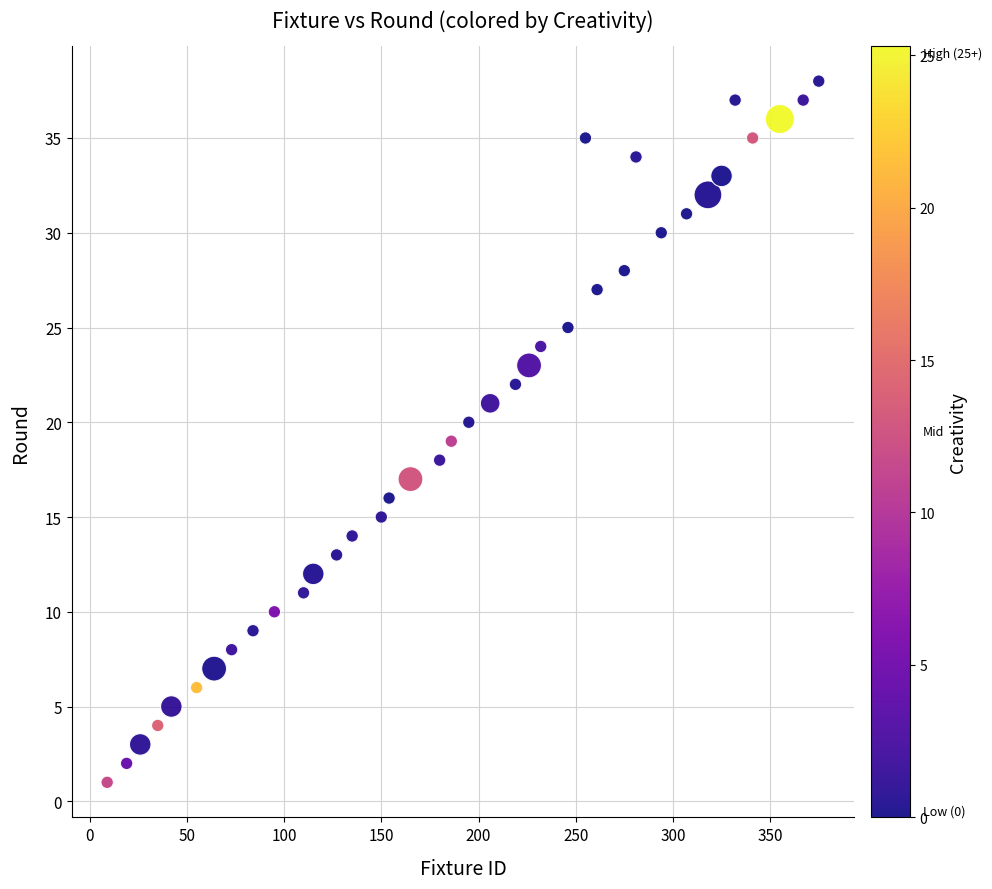

What is the range of X values (max minus min)?

366